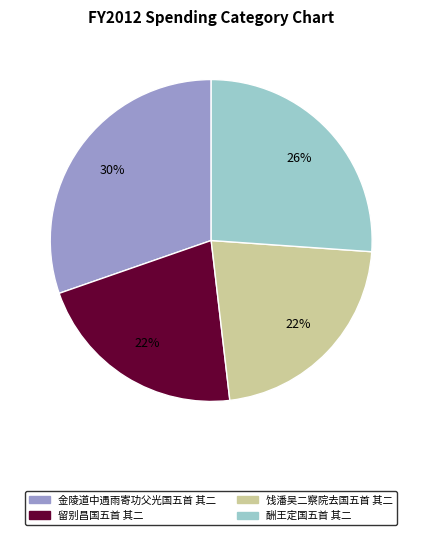

Between 金陵道中遇雨寄功父光国五首 其二 and 酬王定国五首 其二, which is larger?

金陵道中遇雨寄功父光国五首 其二